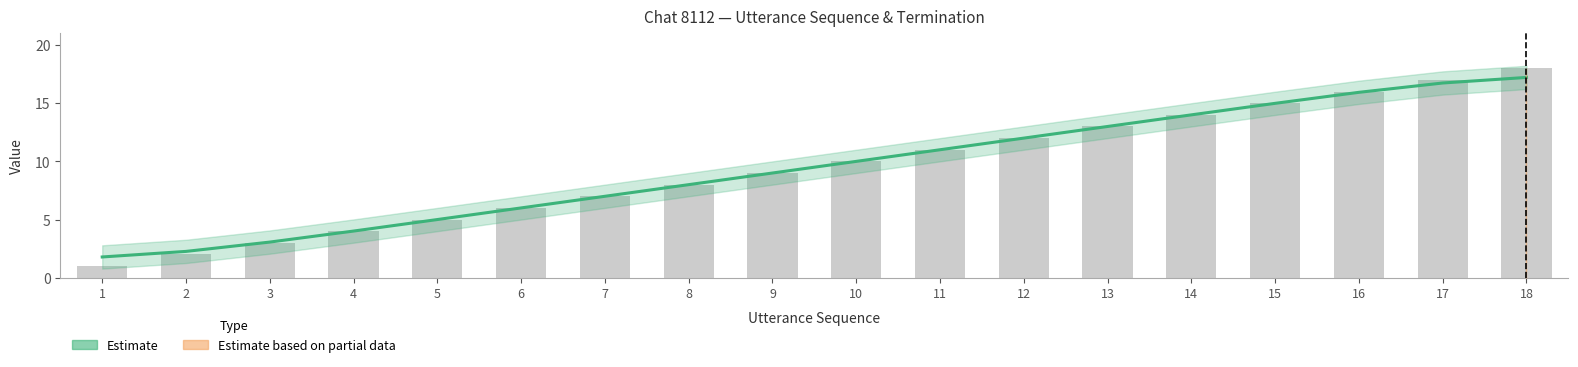

Rank the categories by value from lowest to highest.

1, 2, 3, 4, 5, 6, 7, 8, 9, 10, 11, 12, 13, 14, 15, 16, 17, 18